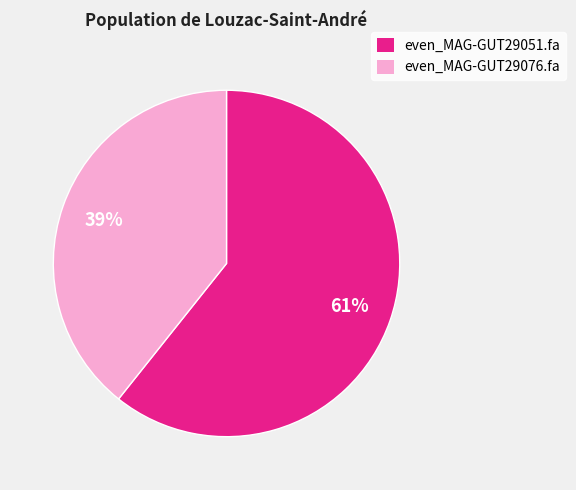

To the nearest percent, what portion does even_MAG-GUT29076.fa represent?

39%